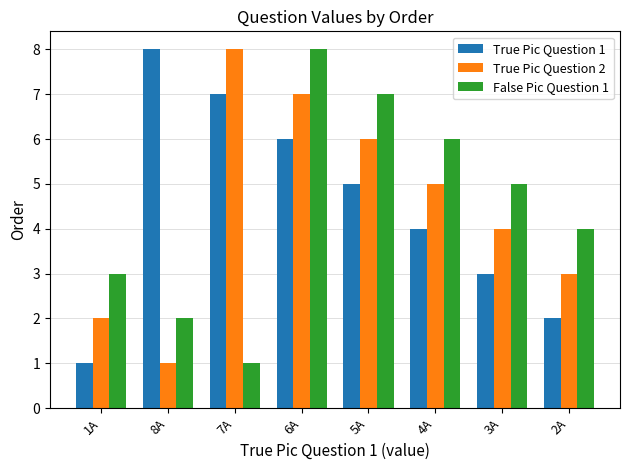

What is the difference between the maximum and second lowest values in the True Pic Question 2 series?

6